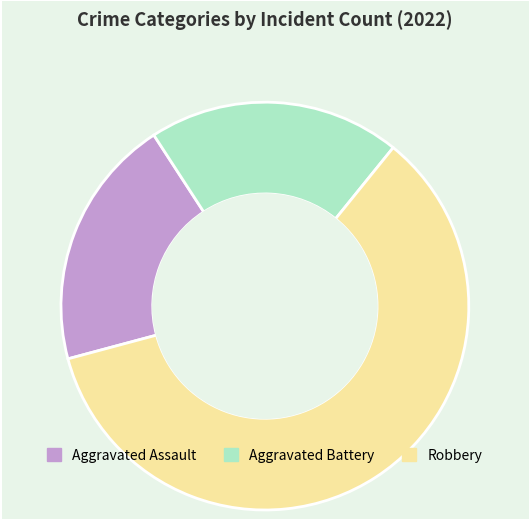

Which slice represents more than half of the pie?

Robbery